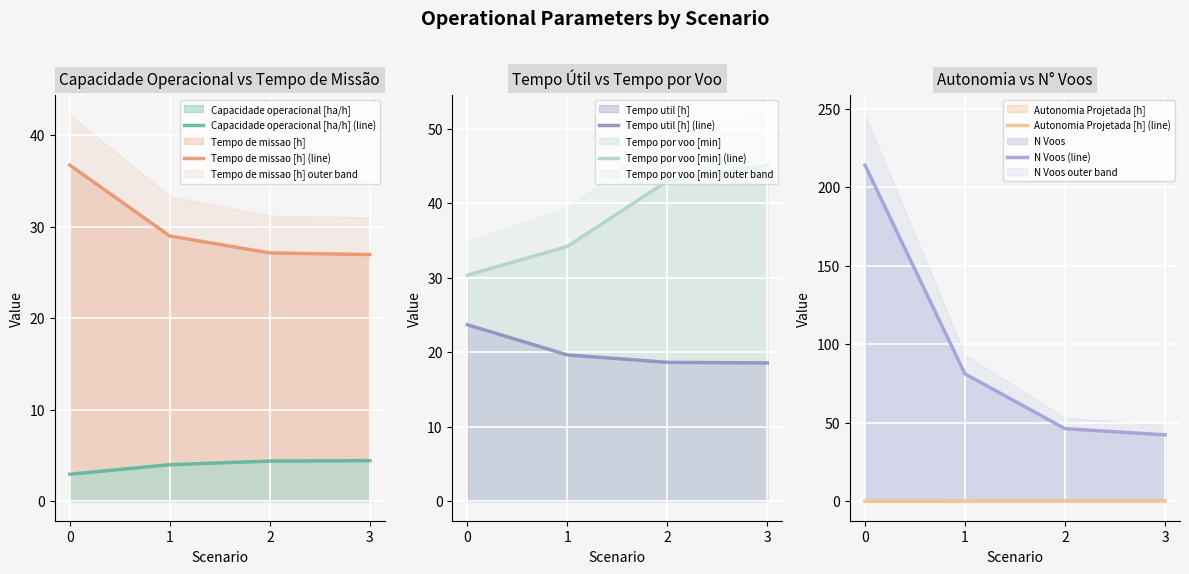

True or false: Tempo util [h] (line) has a value of 18.6 at 3.

True